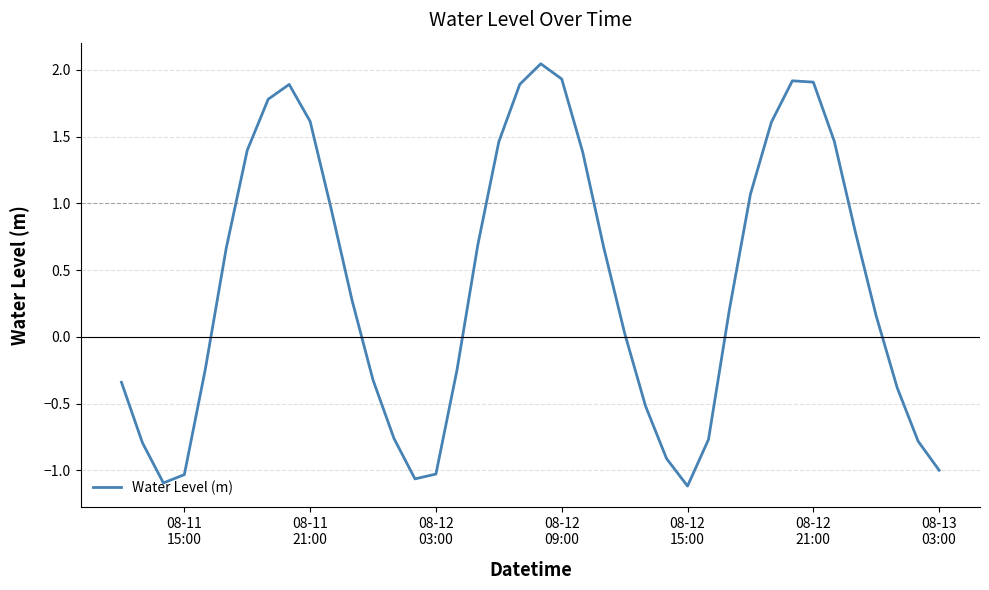

How many values exceed 0?

23